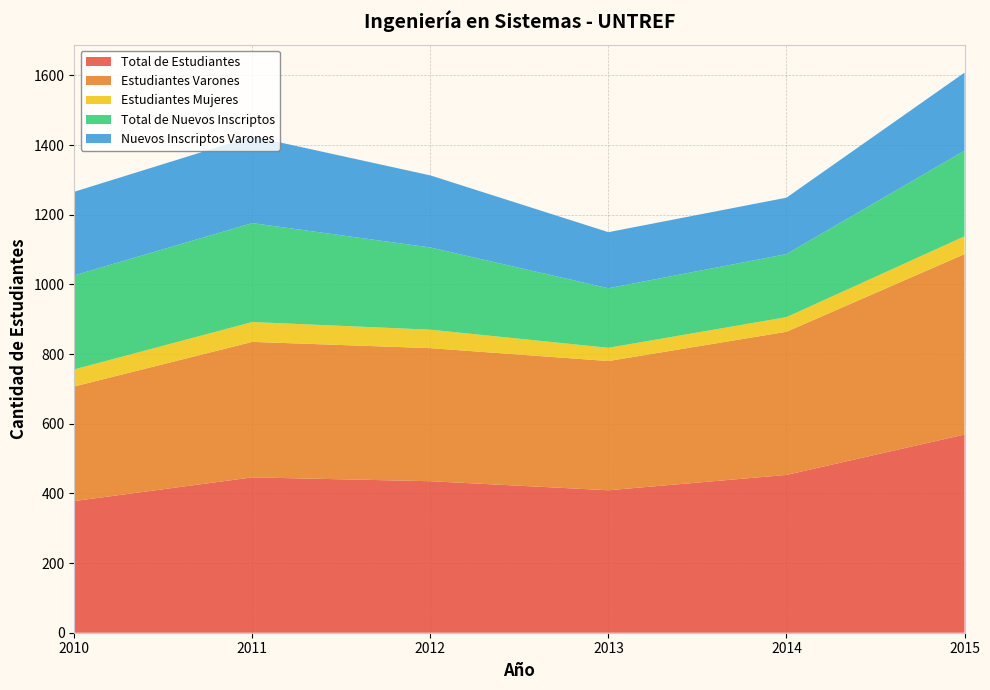

Reading right to left, transcribe all the data shown in this chart.

Total de Estudiantes: 2015=569	2014=453	2013=409	2012=435	2011=446	2010=378
Estudiantes Varones: 2015=518	2014=411	2013=371	2012=382	2011=389	2010=329
Estudiantes Mujeres: 2015=51	2014=42	2013=38	2012=53	2011=57	2010=49
Total de Nuevos Inscriptos: 2015=246	2014=181	2013=171	2012=236	2011=284	2010=270
Nuevos Inscriptos Varones: 2015=224	2014=162	2013=161	2012=207	2011=249	2010=240